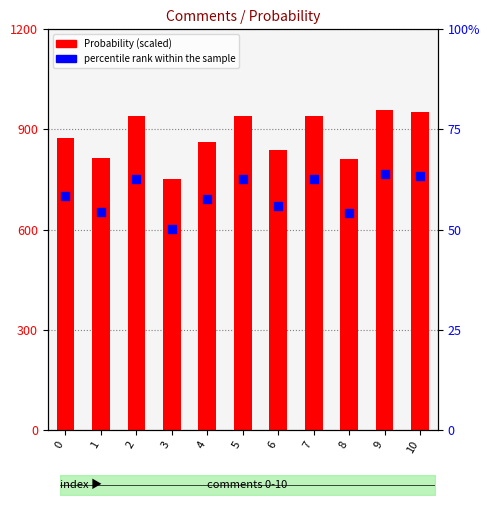

At which category is the sum across all series the highest?

9